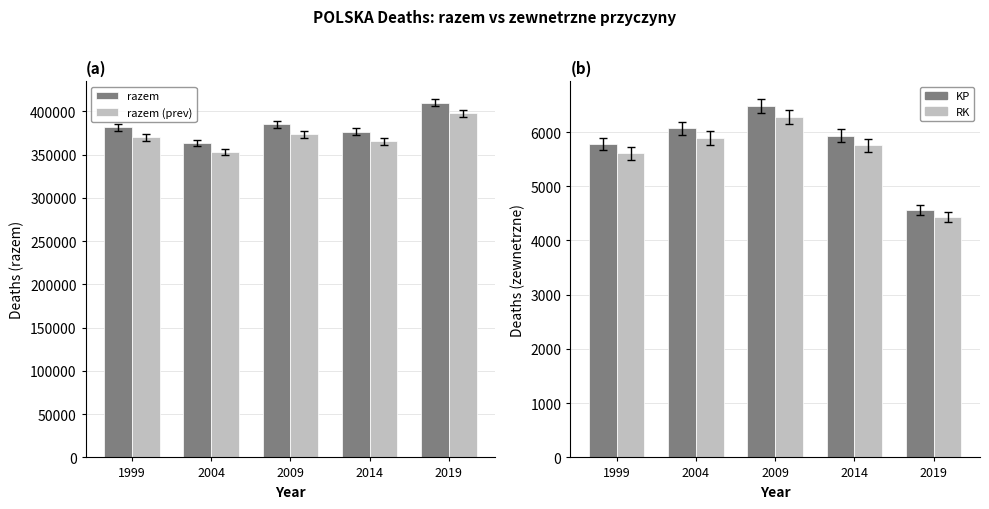

What is the value of the zewnetrzne bar at the 1st from the left?

5778.0